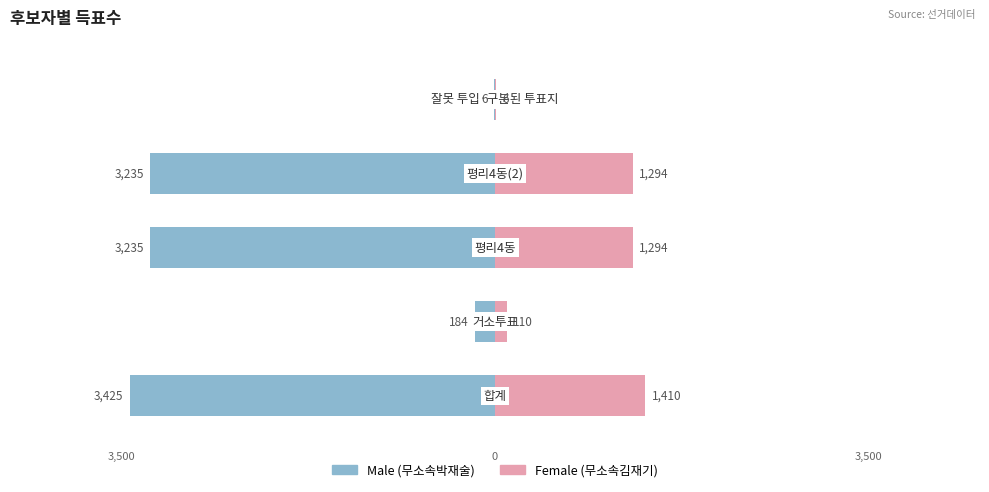

Is it true that Female equals 3 at 2000?

False